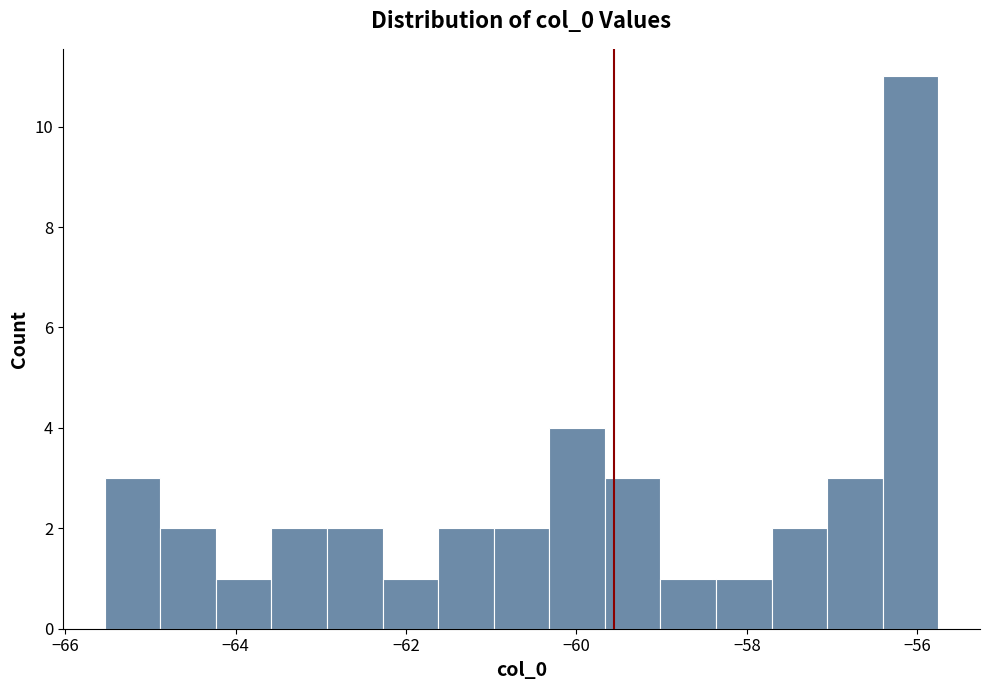

Around what value on the x-axis is the tallest bar? Give the approximate position of its centre, as read against the axis.

-56.0